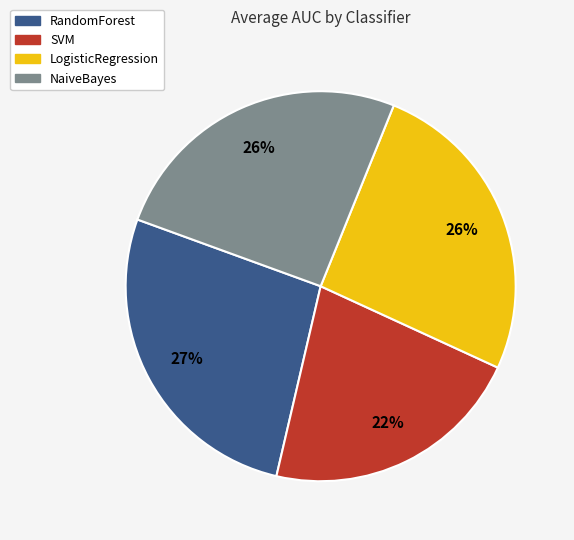

Which has a higher value, LogisticRegression or SVM?

LogisticRegression